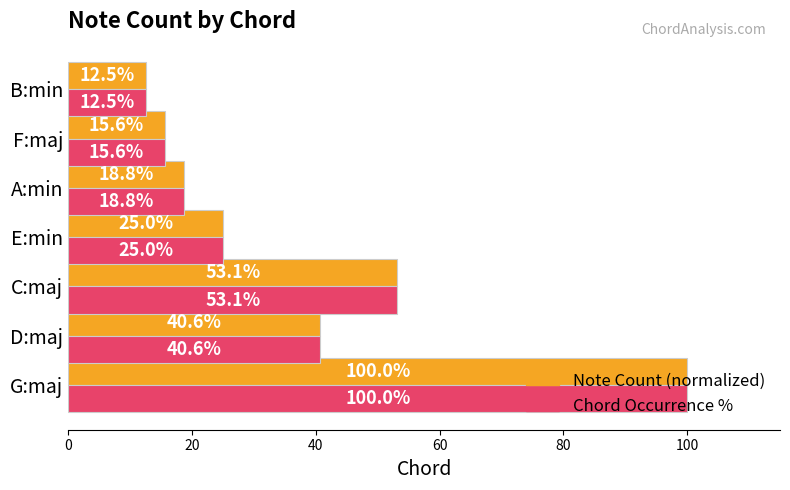

What is the maximum value for Chord Occurrence %?

100.0